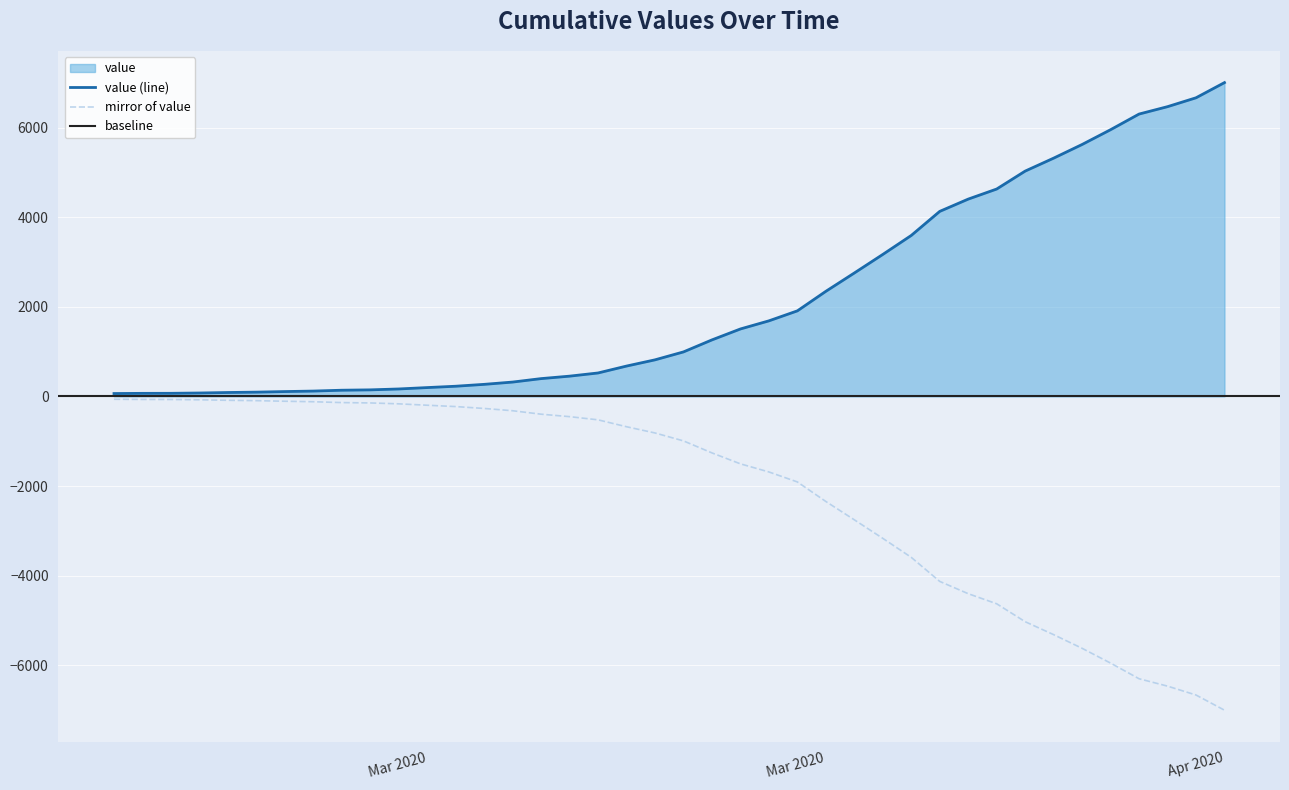

Reading right to left, extract all data points from this chart.

7003	6664	6466	6301	5952	5622	5317	5028	4628	4403	4129	3592	3168	2754	2345	1909	1686	1505	1261	993	816	677	523	452	397	320	269	227	197	166	146	138	119	108	95	87	76	69	68	64